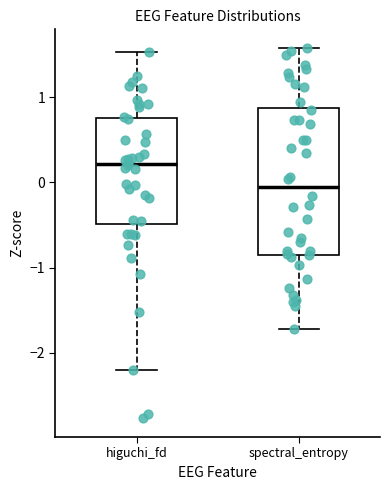

Reading left to right, transcribe this box plot: for each box, give where its median line is, the range the box spans, and where its two whiskers end, as read against the y-axis. The values are not printed on the chart, so give them approximately, as read against the axis.

higuchi_fd: median 0.2, box -0.5 to 0.8, whiskers -2.2 to 1.5
spectral_entropy: median -0.1, box -0.8 to 0.9, whiskers -1.7 to 1.6